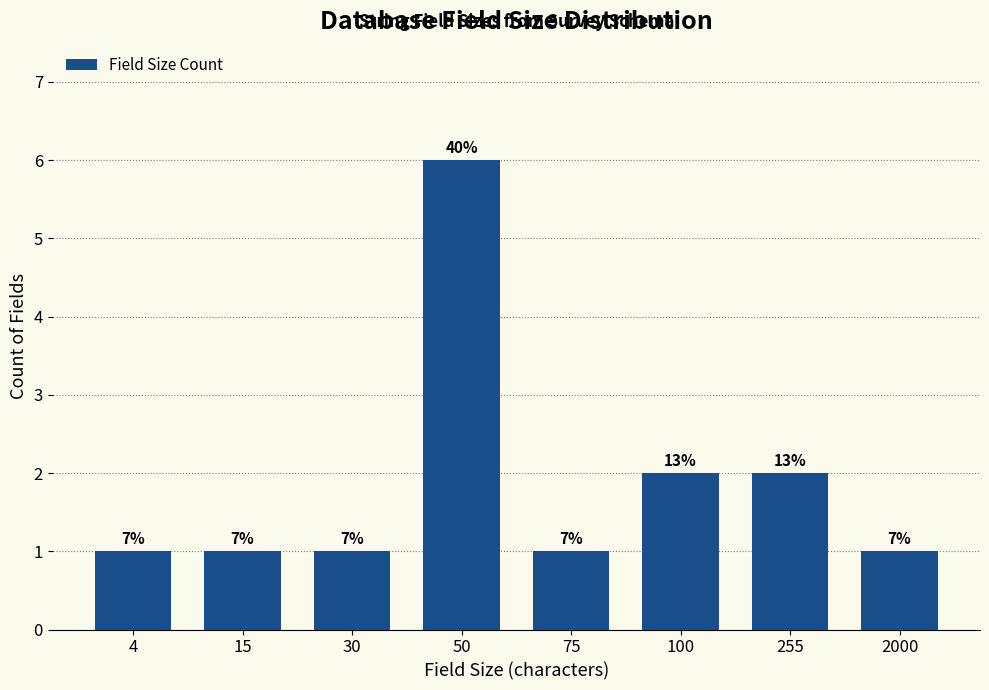

How many bars are there in total?

8